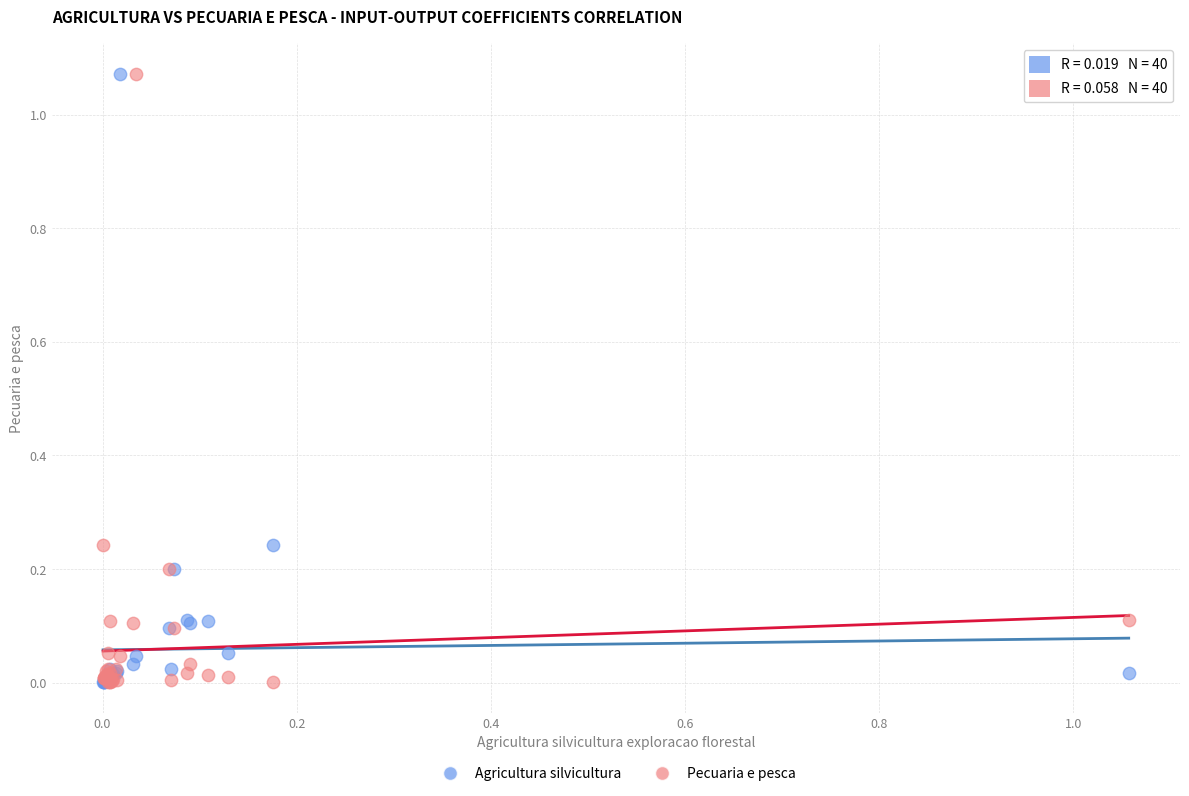

What are all the series names shown in the legend?

Agricultura silvicultura, Pecuaria e pesca